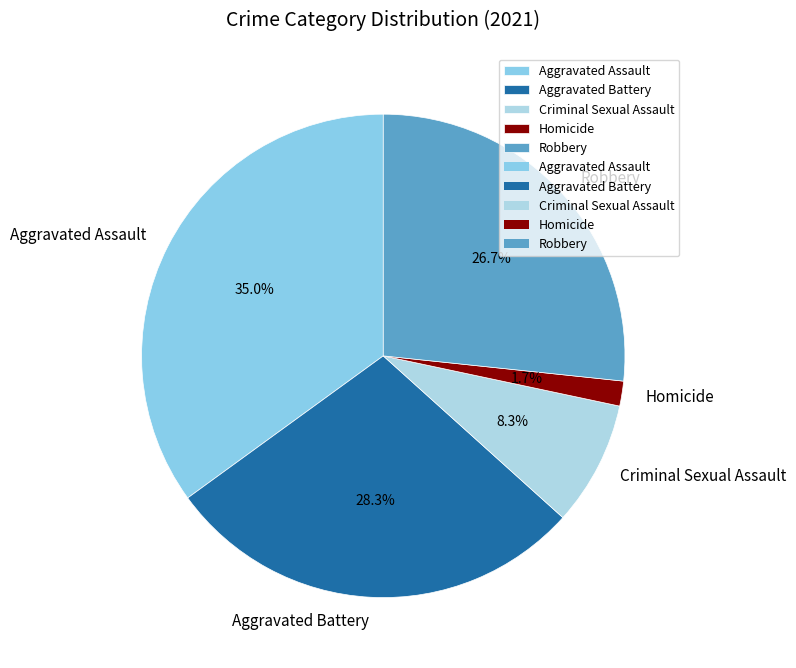

To the nearest percent, what is the combined percentage of Aggravated Battery and Aggravated Assault?

63%